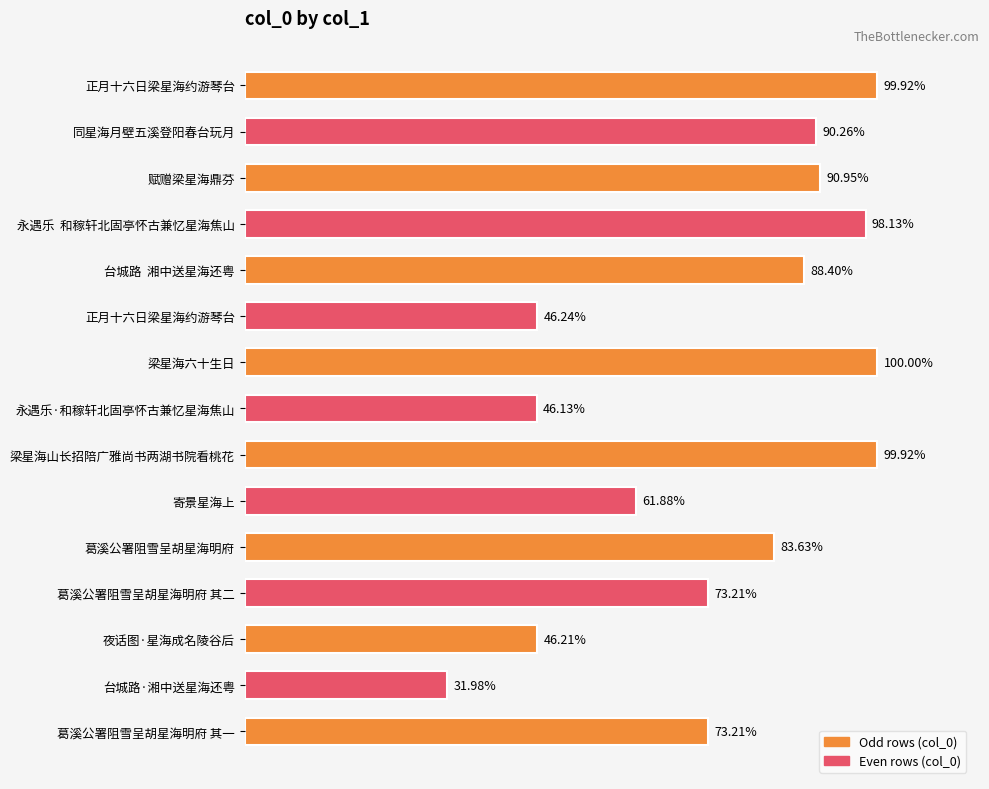

Does the chart contain any negative values?

No